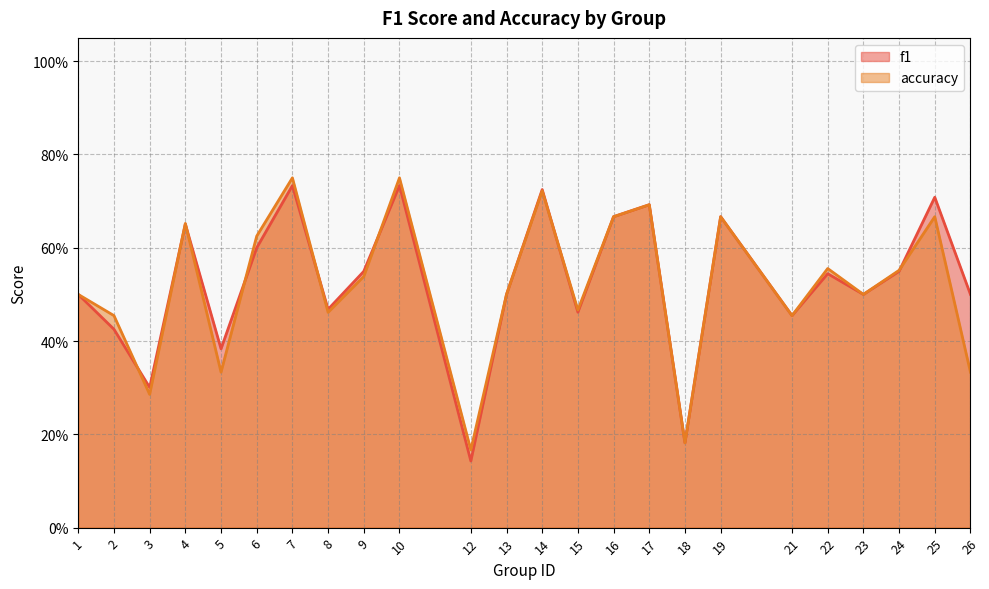

Reading left to right, transcribe all the data shown in this chart.

f1: 1=0.5	2=0.4	3=0.3	4=0.7	5=0.4	6=0.6	7=0.7	8=0.5	9=0.5	10=0.7	12=0.1	13=0.5	14=0.7	15=0.5	16=0.7	17=0.7	18=0.2	19=0.7	21=0.5	22=0.5	23=0.5	24=0.5	25=0.7	26=0.5
accuracy: 1=0.5	2=0.5	3=0.3	4=0.7	5=0.3	6=0.6	7=0.8	8=0.5	9=0.5	10=0.8	12=0.2	13=0.5	14=0.7	15=0.5	16=0.7	17=0.7	18=0.2	19=0.7	21=0.5	22=0.6	23=0.5	24=0.6	25=0.7	26=0.3